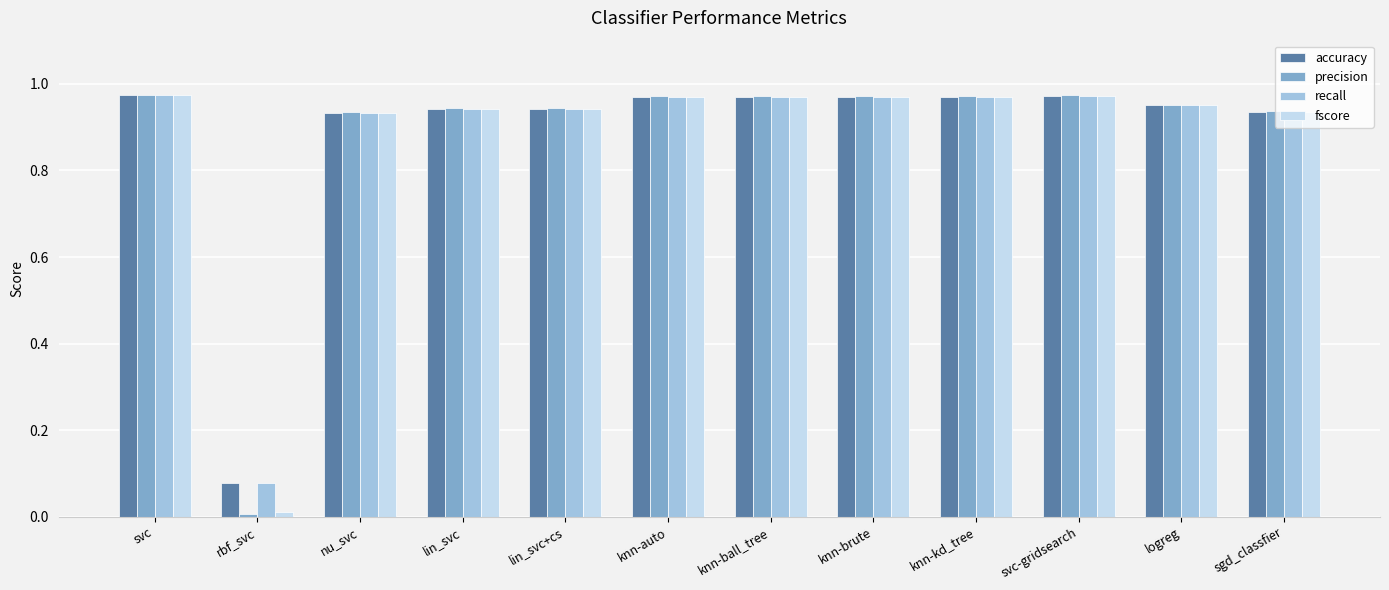

What are all the series names shown in the legend?

accuracy, precision, recall, fscore